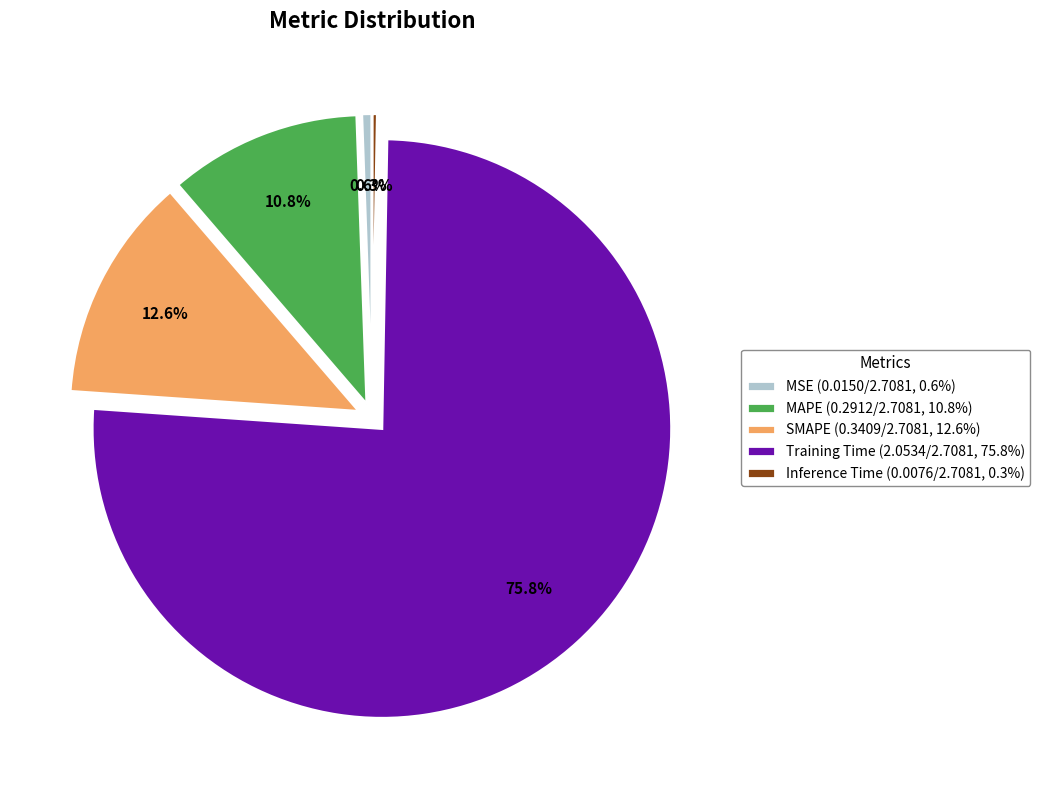

How many slices are in this pie chart?

5